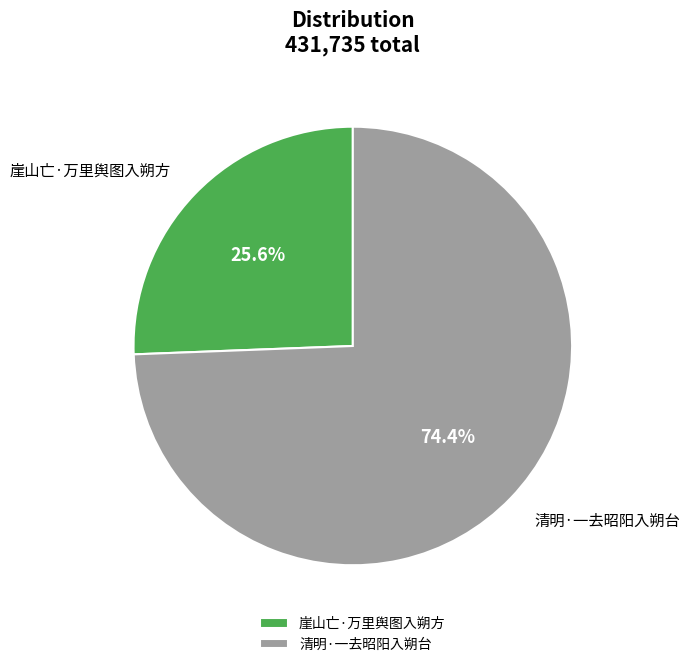

To the nearest percent, what is the difference between the 清明·一去昭阳入朔台 and 崖山亡·万里舆图入朔方 slice percentages?

49%